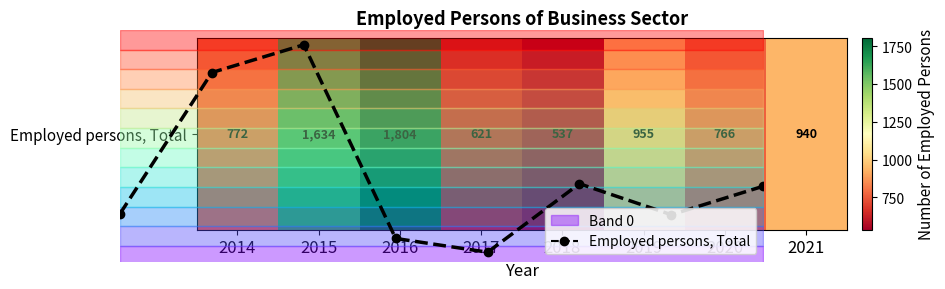

Is it true that the value at 2020 is 524.9?

False